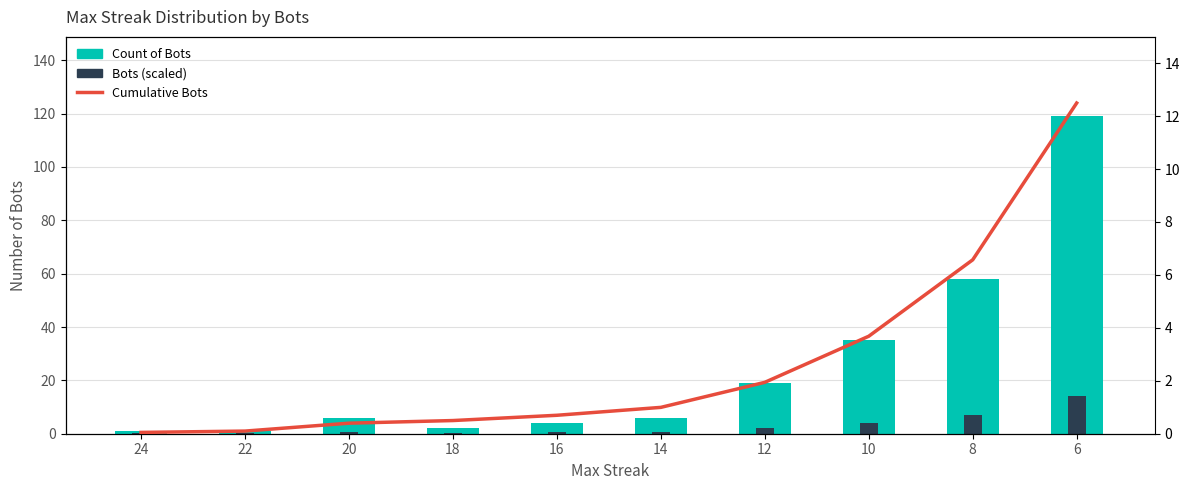

Reading left to right, list all the values displayed in this chart.

Count of Bots: 24=1.0	22=1.0	20=6.0	18=2.0	16=4.0	14=6.0	12=19.0	10=35.0	8=58.0	6=119.0
Bots (scaled): 24=0.1	22=0.1	20=0.7	18=0.2	16=0.5	14=0.7	12=2.3	10=4.2	8=7.0	6=14.3
Cumulative Bots: 24=1.0	22=2.0	20=8.0	18=10.0	16=14.0	14=20.0	12=39.0	10=74.0	8=132.0	6=251.0